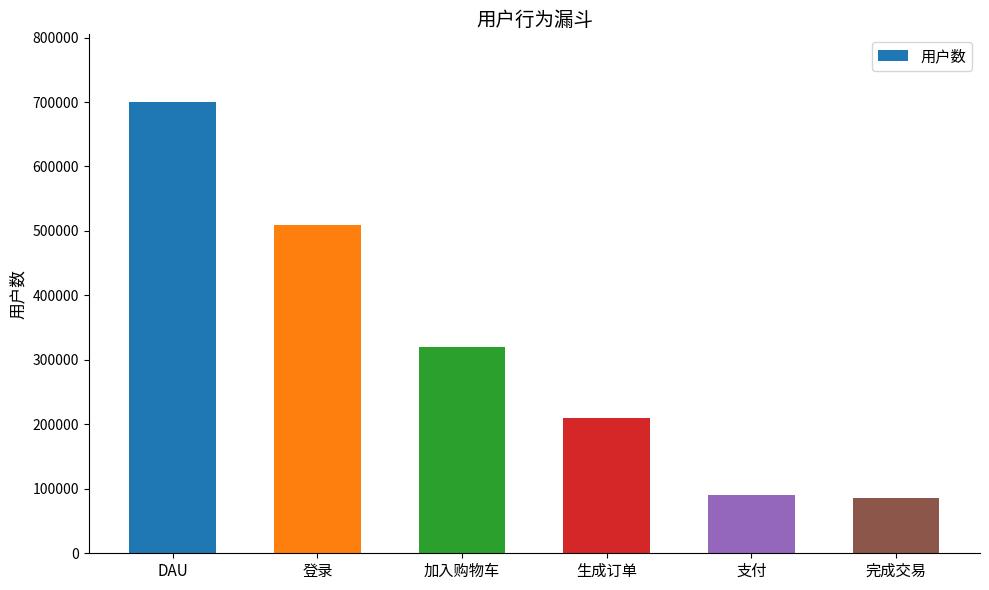

The value at DAU is 700000. True or false?

True